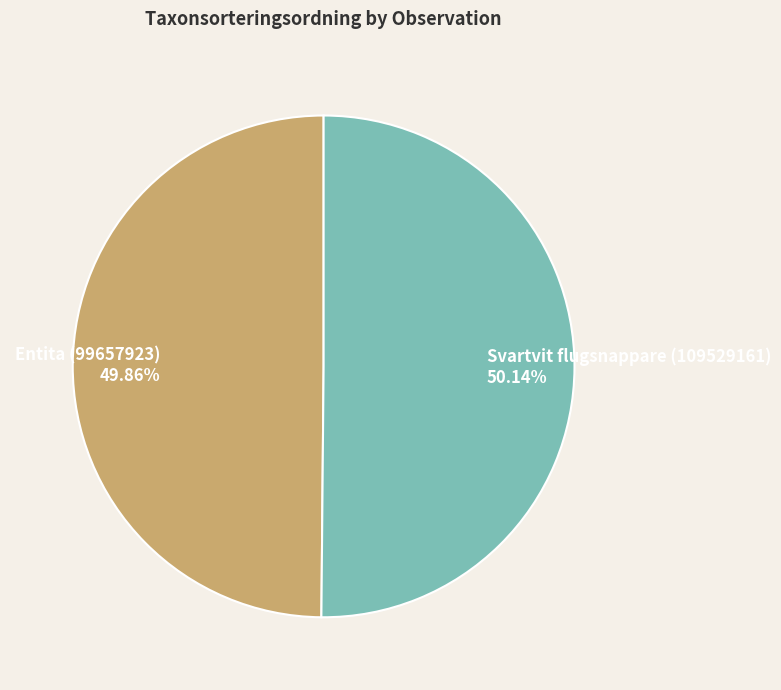

Is the sum of Svartvit flugsnappare (109529161) and Entita (99657923) greater than half?

Yes